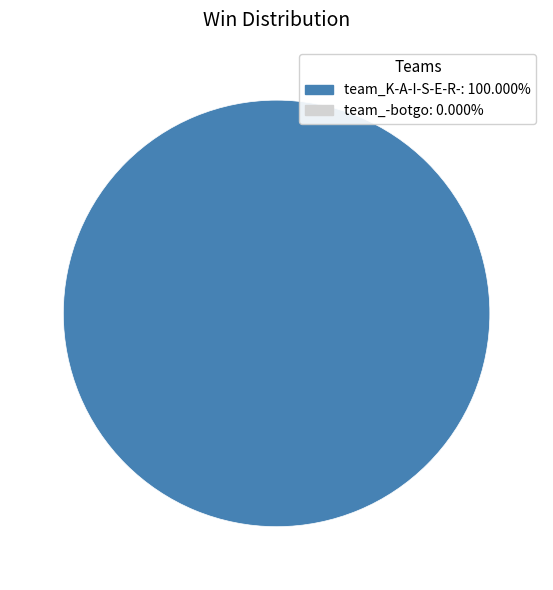

Is there a majority slice in this chart?

Yes